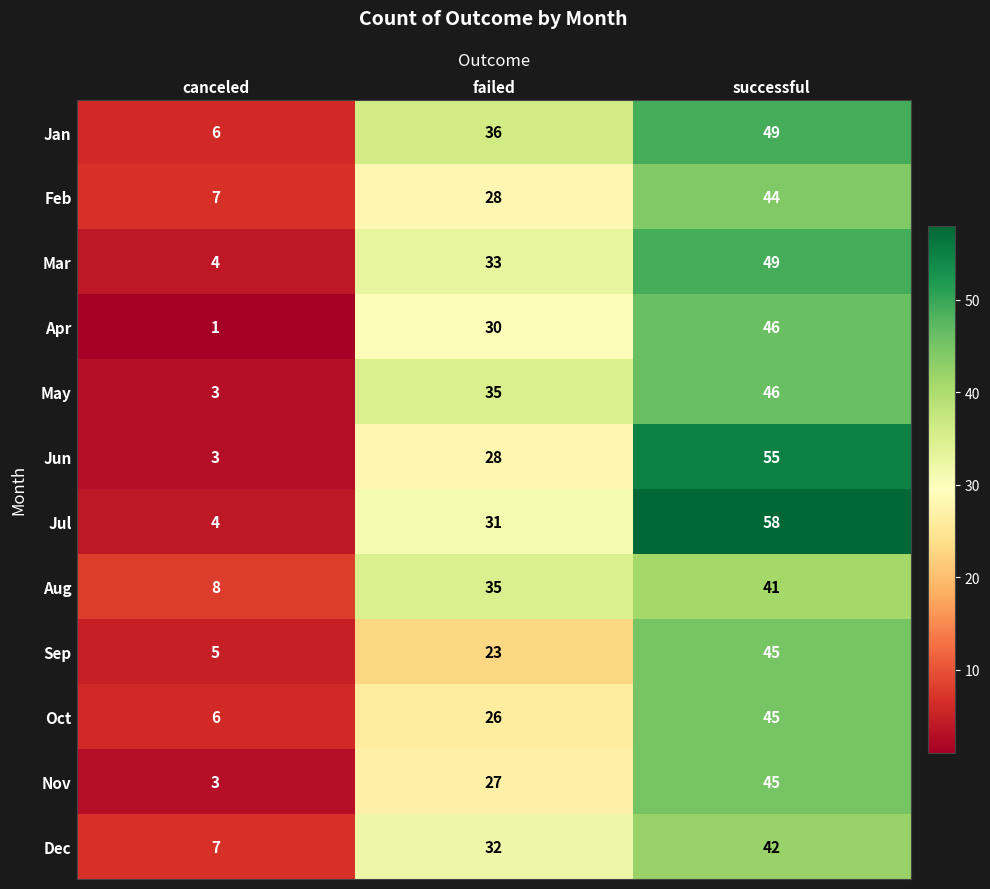

The Jun series shows 55 at successful. True or false?

True